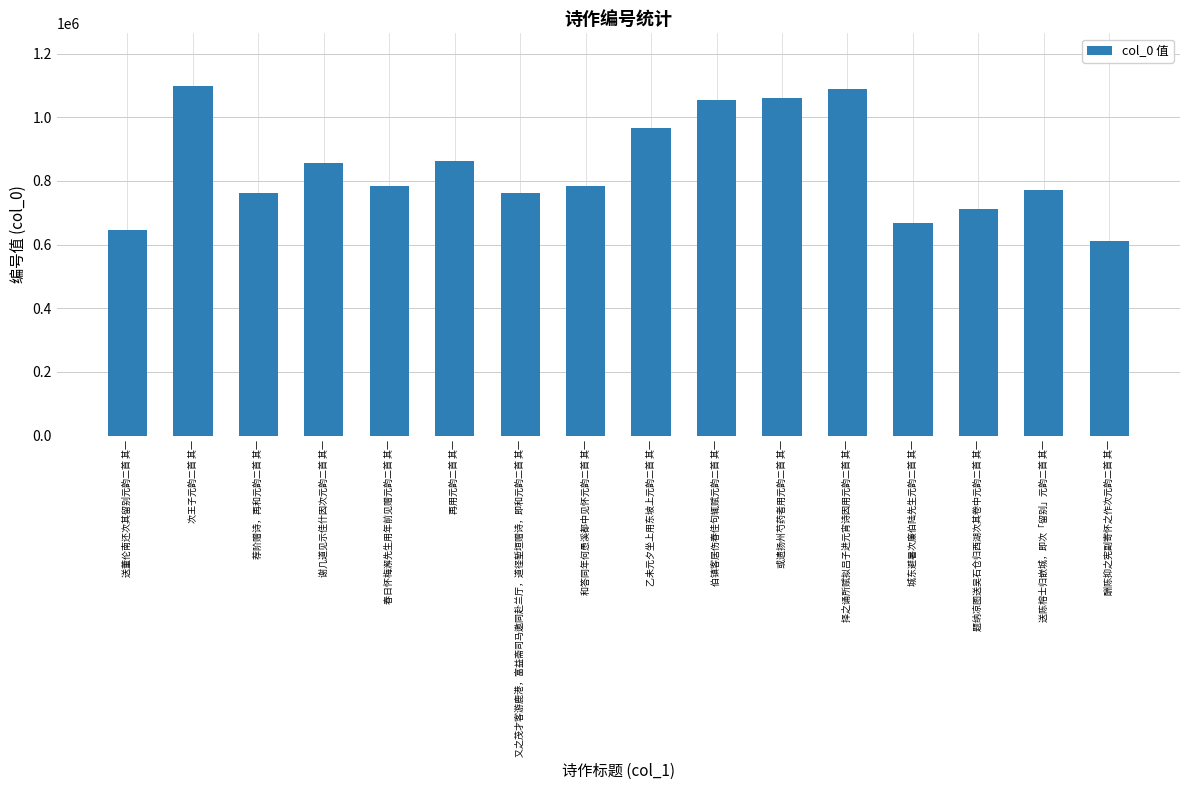

Which label corresponds to the largest value in the chart?

次王子元韵二首 其一